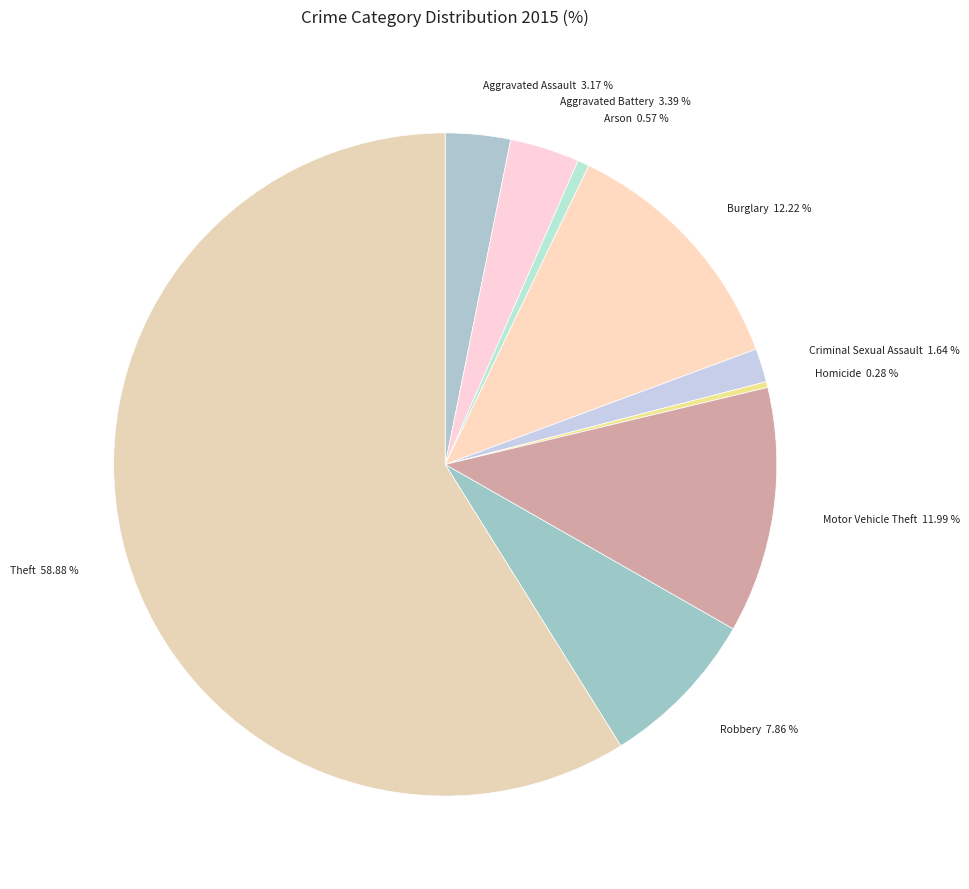

Which category has the biggest portion of the pie?

Theft